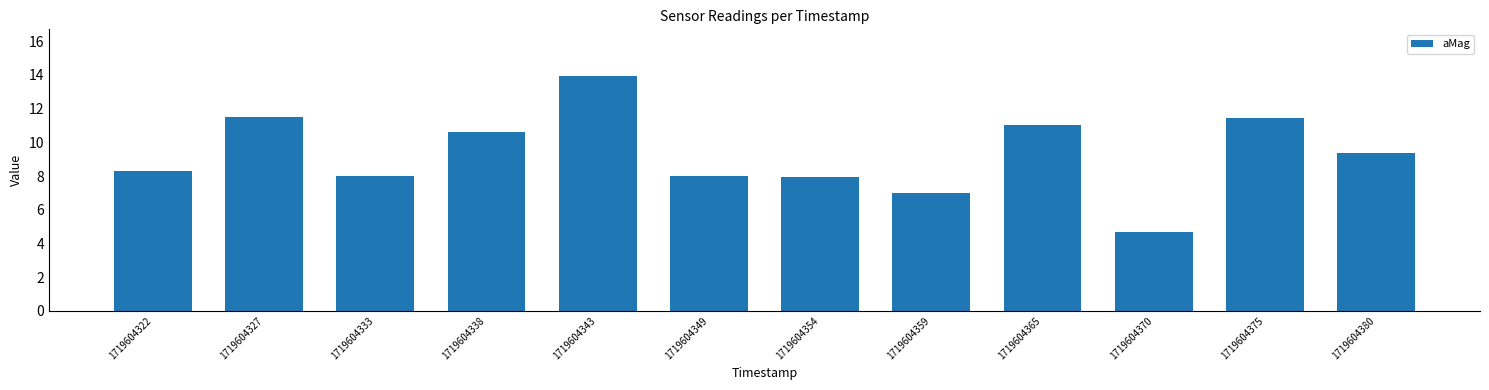

Between 1719604333 and 1719604370, which is larger?

1719604333